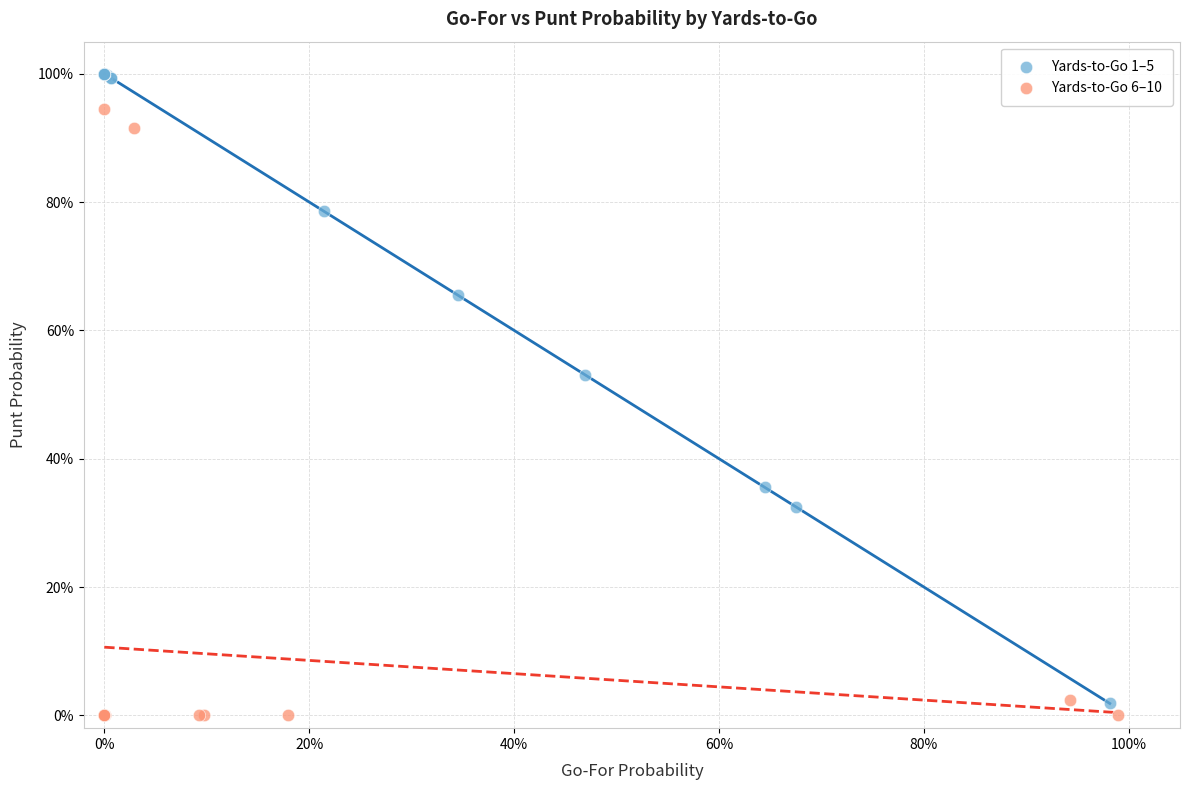

What are all the series names shown in the legend?

Yards-to-Go 1–5, Yards-to-Go 6–10